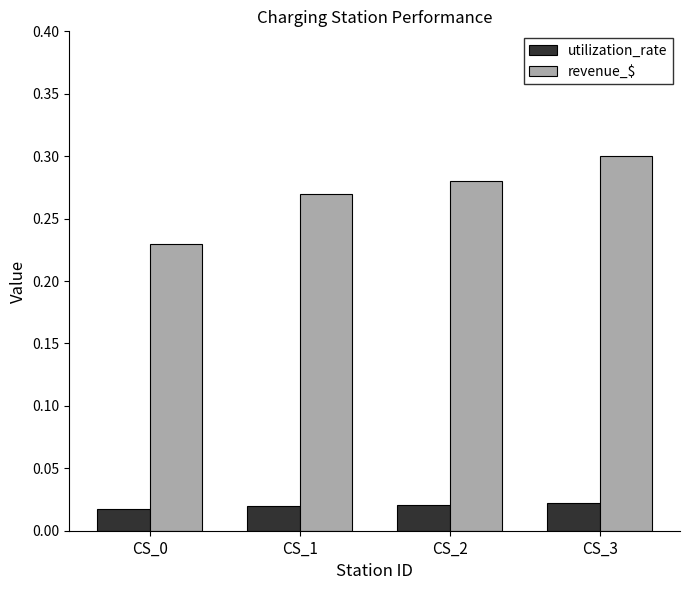

The revenue_$ series shows 0.3 at CS_2. True or false?

True